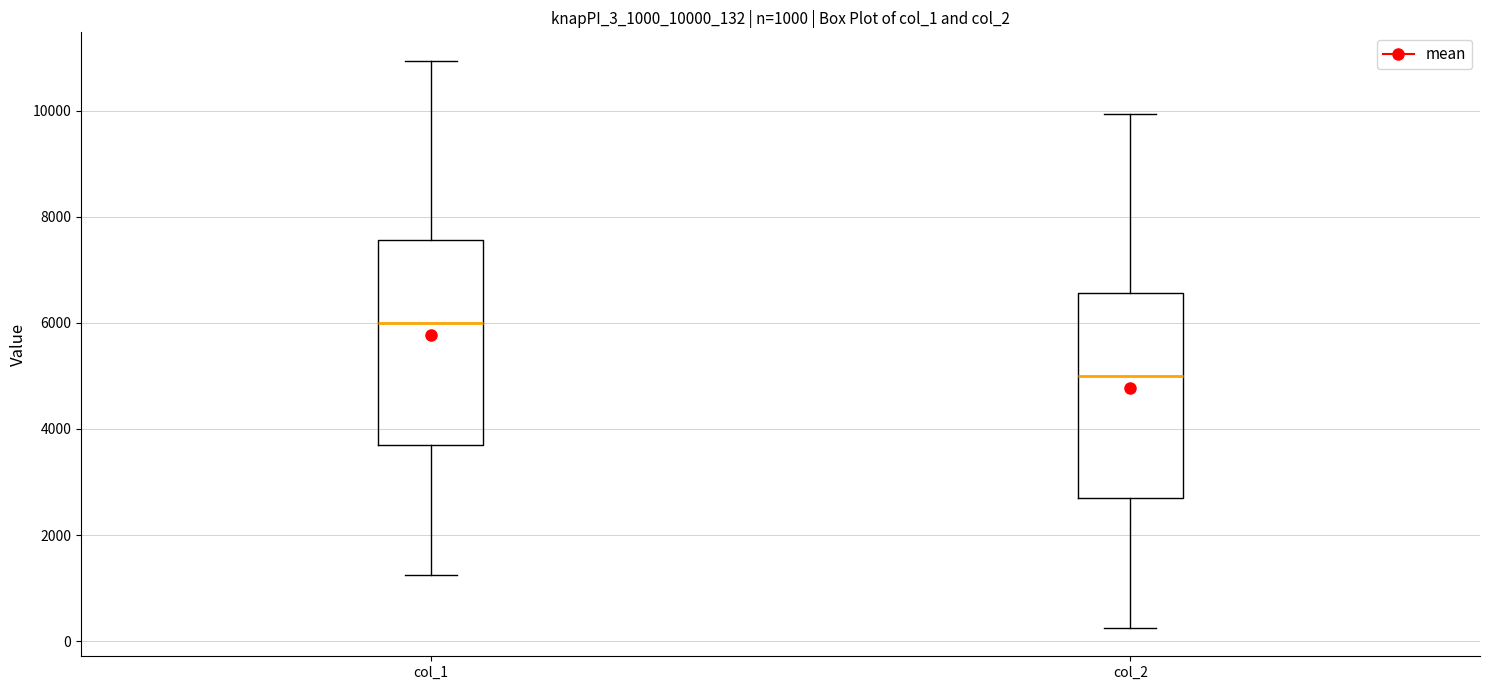

Which box has the lowest median line?

col_2